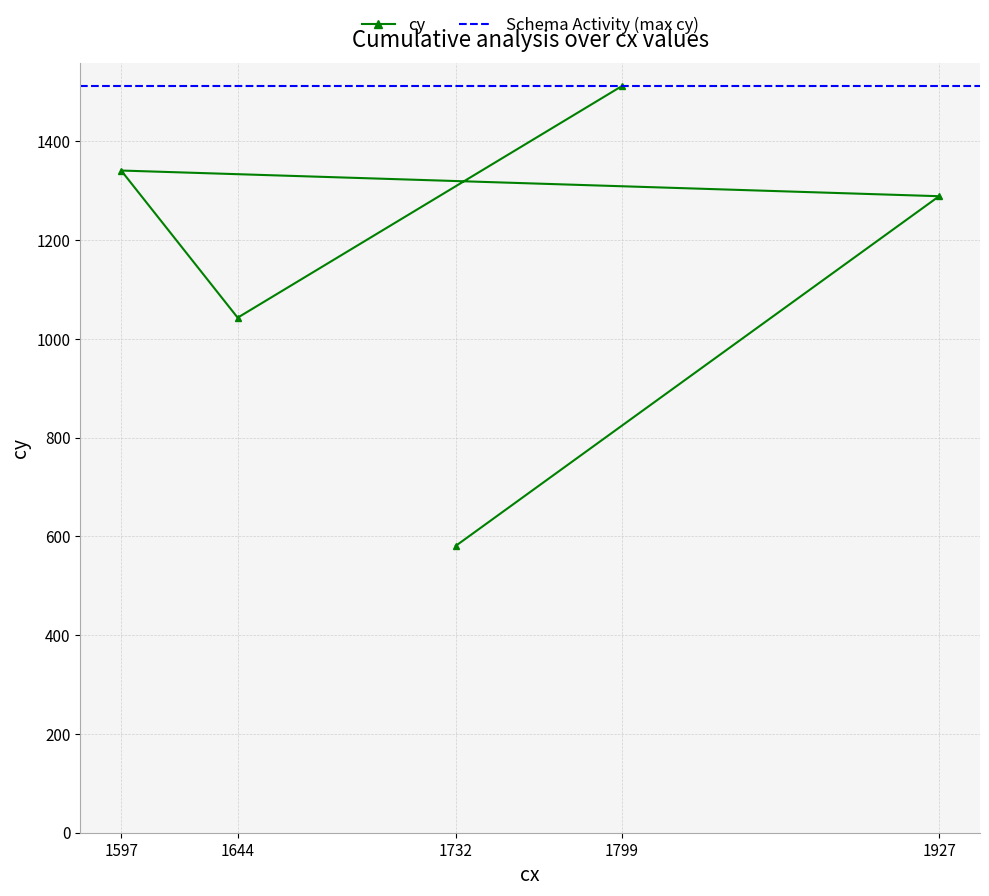

What is the difference between the maximum and minimum values?

931